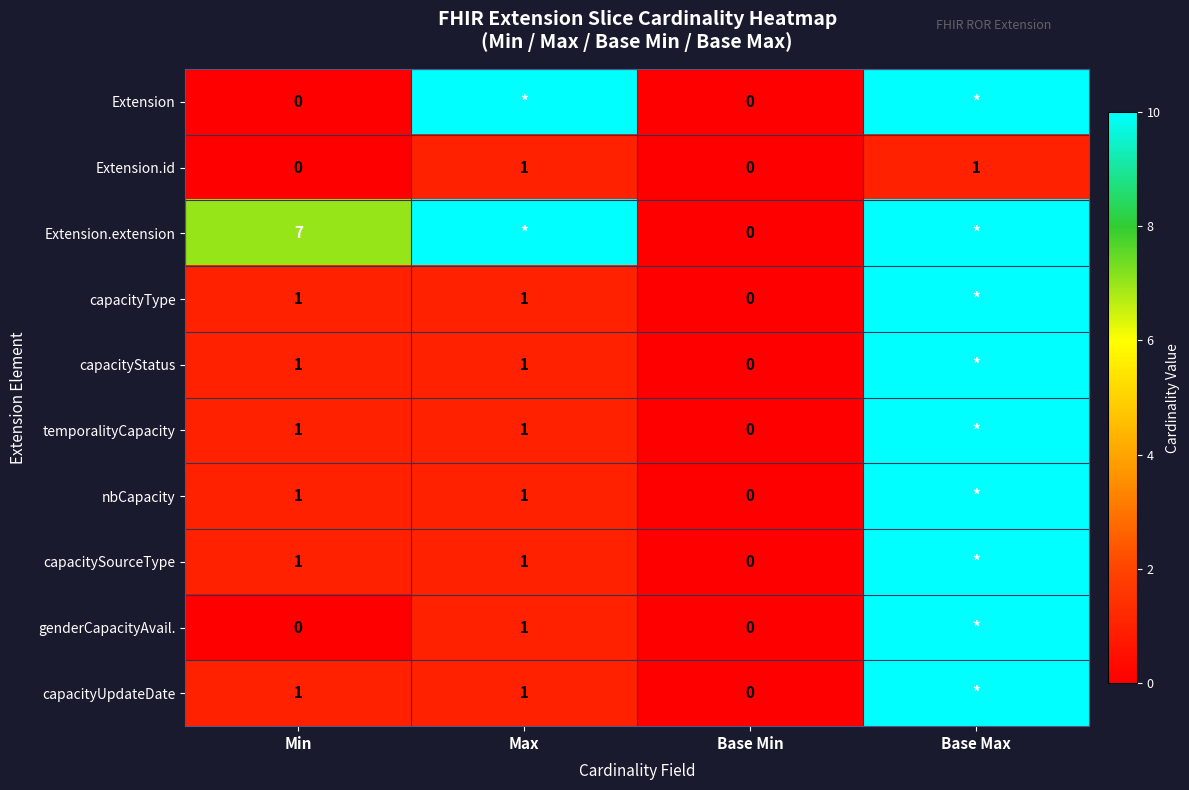

Is it true that Extension.extension equals 10.1 at Min?

False